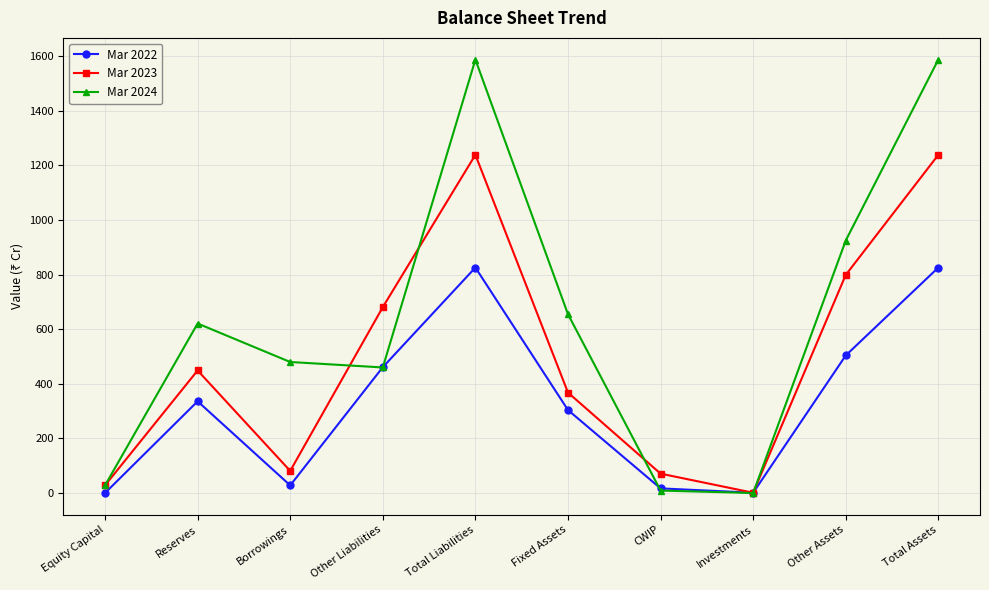

What is the average value of the Mar 2023 series?

496